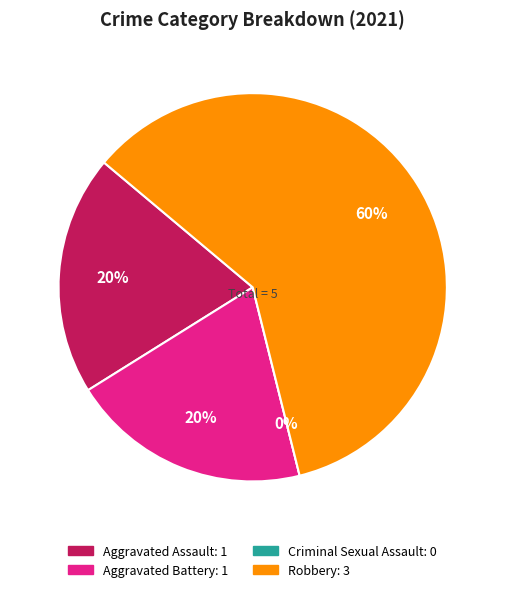

To the nearest percent, what portion does Robbery represent?

60%